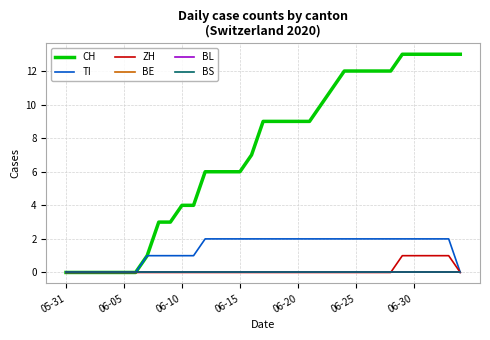

At which label does CH reach its peak?

29